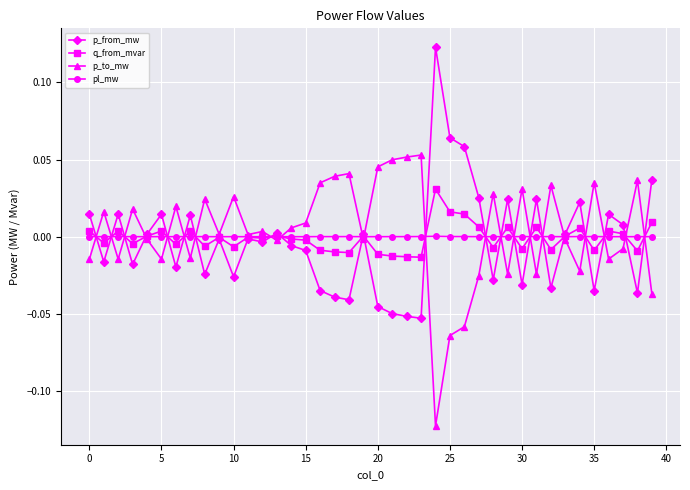

How many times do p_from_mw and p_to_mw cross each other?

22